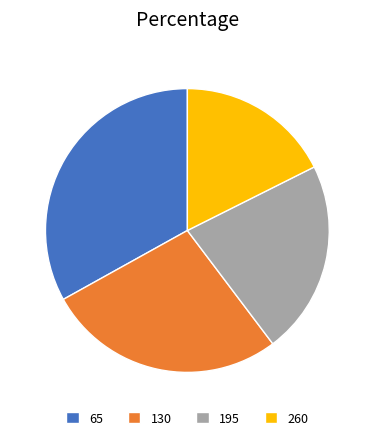

Which slice is the smallest?

260